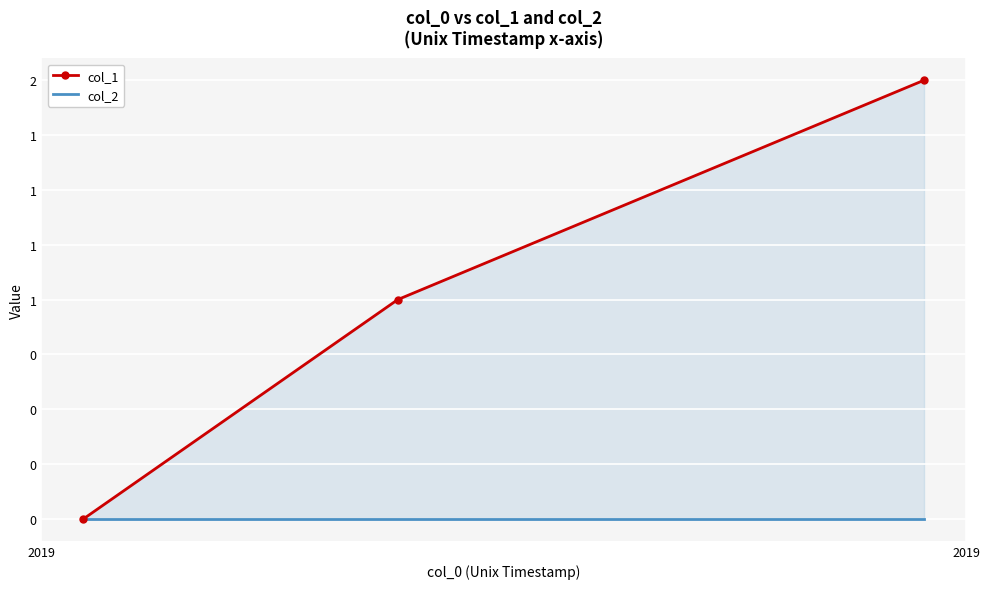

The col_1 series shows 0 at 2019. True or false?

False